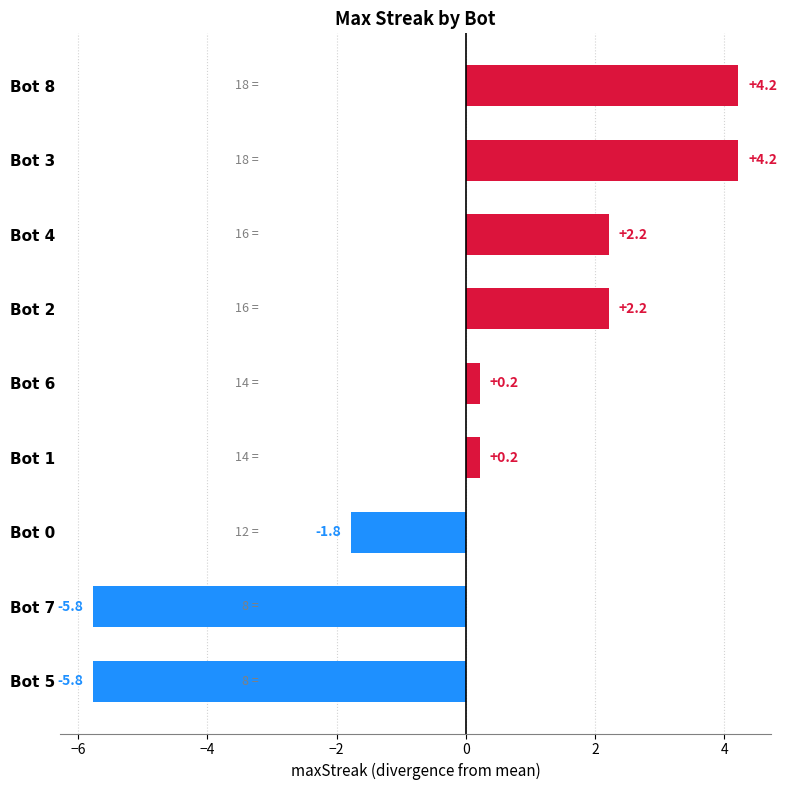

Reading top to bottom, what are all the values shown in this chart?

Bot 8=4.2	Bot 3=4.2	Bot 4=2.2	Bot 2=2.2	Bot 6=0.2	Bot 1=0.2	Bot 0=-1.8	Bot 7=-5.8	Bot 5=-5.8